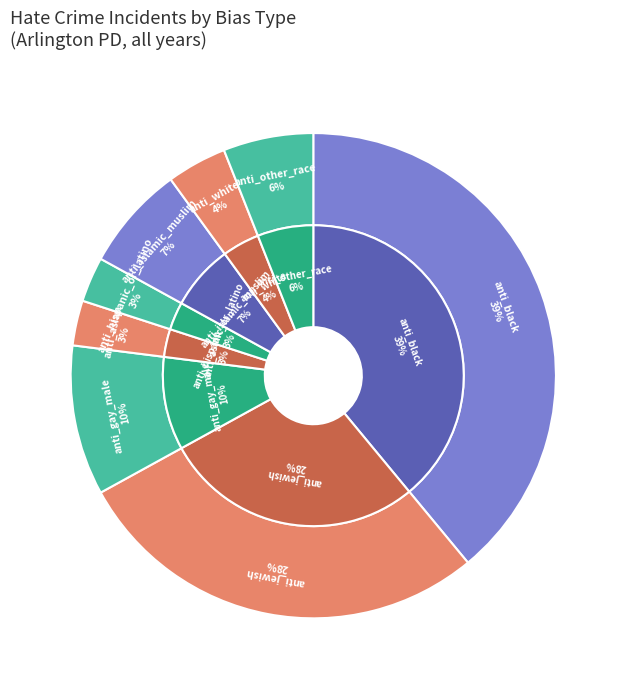

What percentage is the anti_gay_male slice, to the nearest percent?

10%